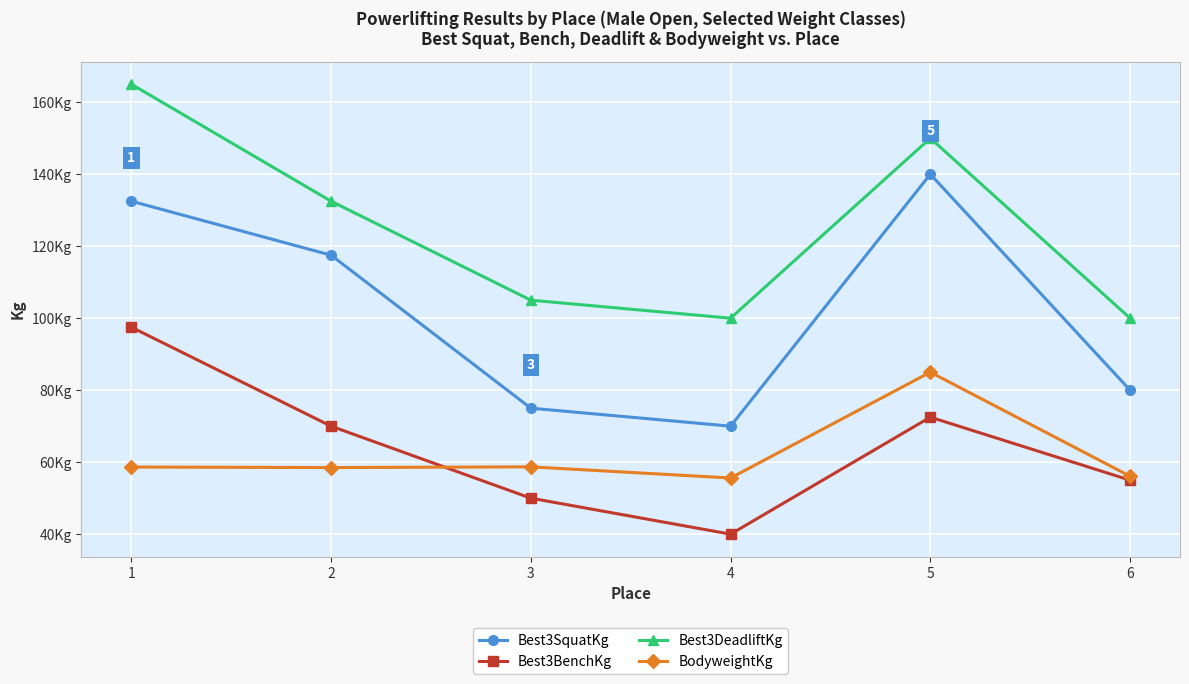

True or false: Best3SquatKg has more than 2 points higher than both neighbors.

False